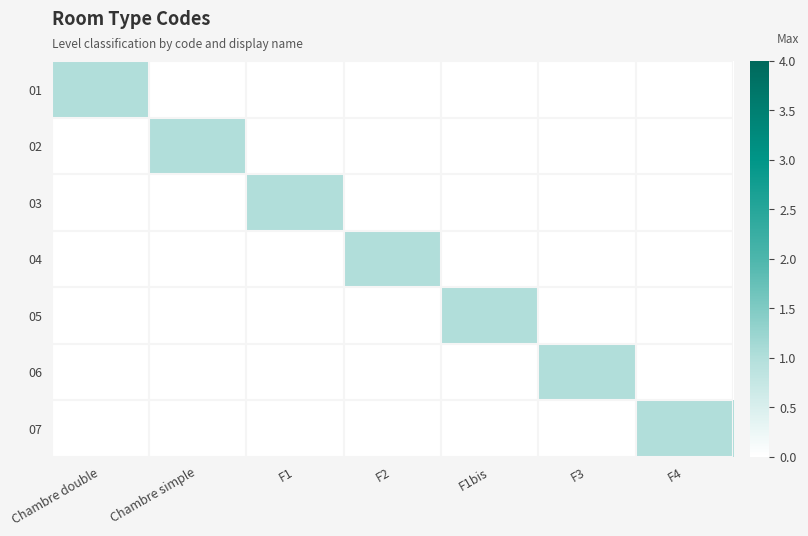

Reading right to left, list all the values displayed in this chart.

01: F4=0	F3=0	F1bis=0	F2=0	F1=0	Chambre simple=0	Chambre double=1
02: F4=0	F3=0	F1bis=0	F2=0	F1=0	Chambre simple=1	Chambre double=0
03: F4=0	F3=0	F1bis=0	F2=0	F1=1	Chambre simple=0	Chambre double=0
04: F4=0	F3=0	F1bis=0	F2=1	F1=0	Chambre simple=0	Chambre double=0
05: F4=0	F3=0	F1bis=1	F2=0	F1=0	Chambre simple=0	Chambre double=0
06: F4=0	F3=1	F1bis=0	F2=0	F1=0	Chambre simple=0	Chambre double=0
07: F4=1	F3=0	F1bis=0	F2=0	F1=0	Chambre simple=0	Chambre double=0